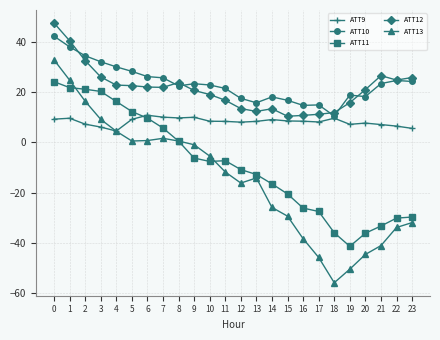

Count the number of categories in the chart.

24